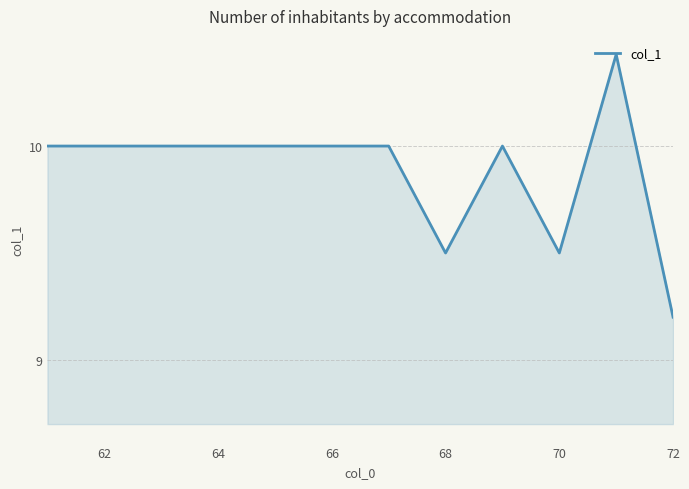

What is the minimum value shown in the chart?

9.2